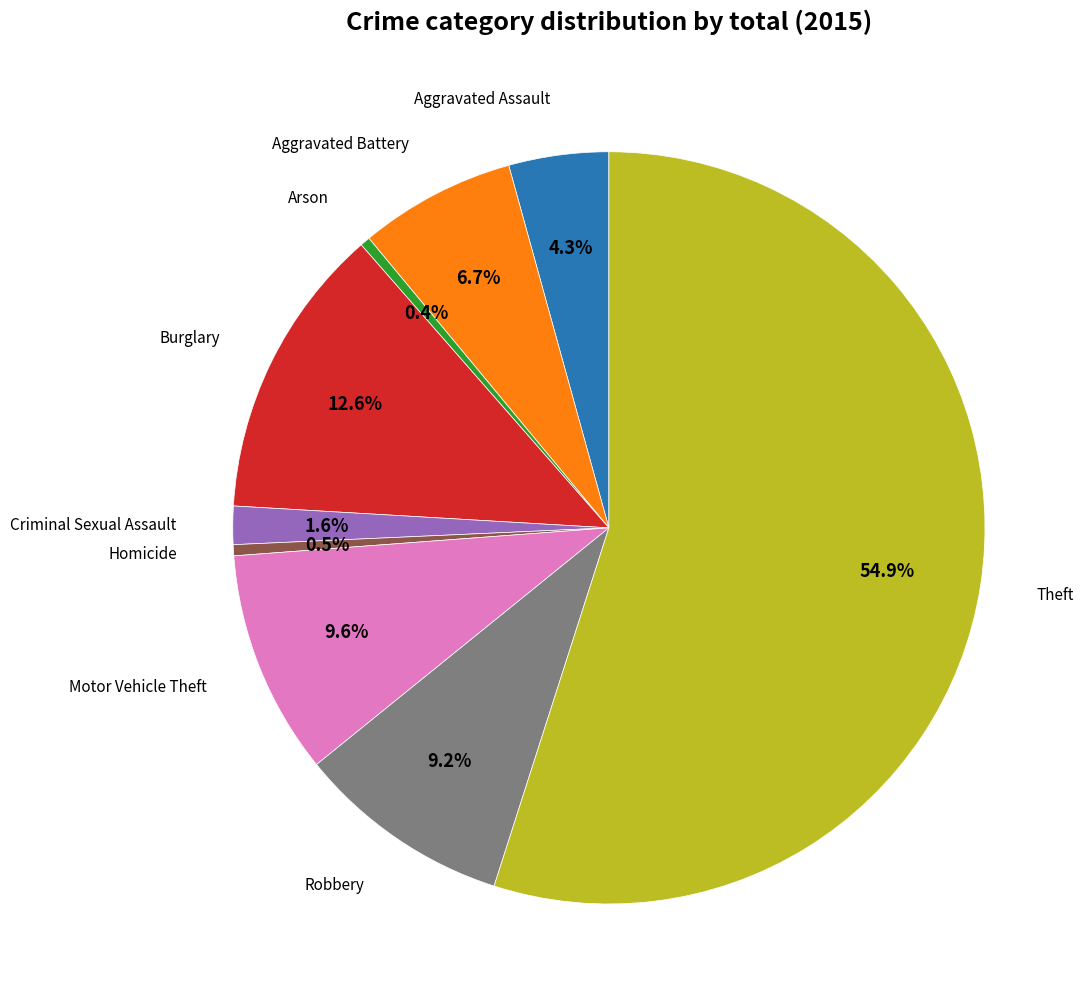

To the nearest percent, what is the difference between the Motor Vehicle Theft and Arson slice percentages?

9%